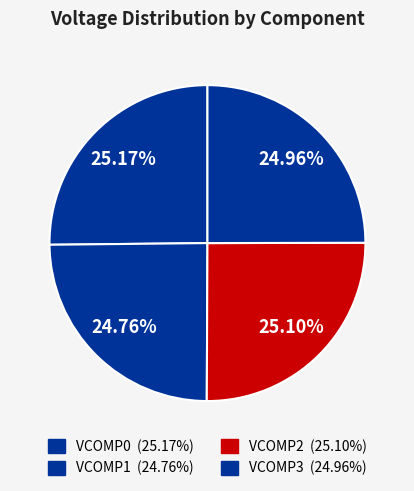

How many segments does this pie chart have?

4